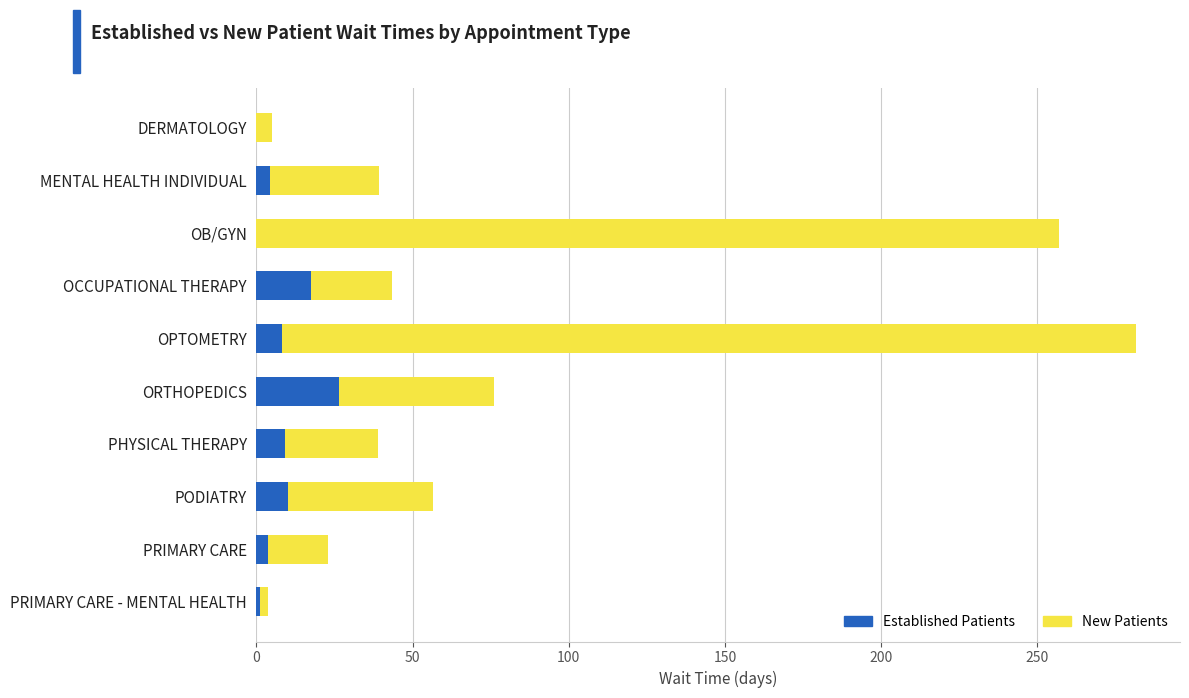

At which category is the sum across all series the highest?

OPTOMETRY